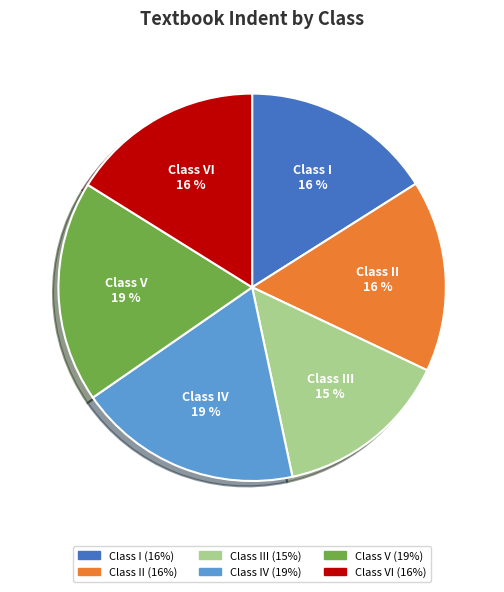

To the nearest percent, what is the difference between the Class II and Class IV slice percentages?

3%